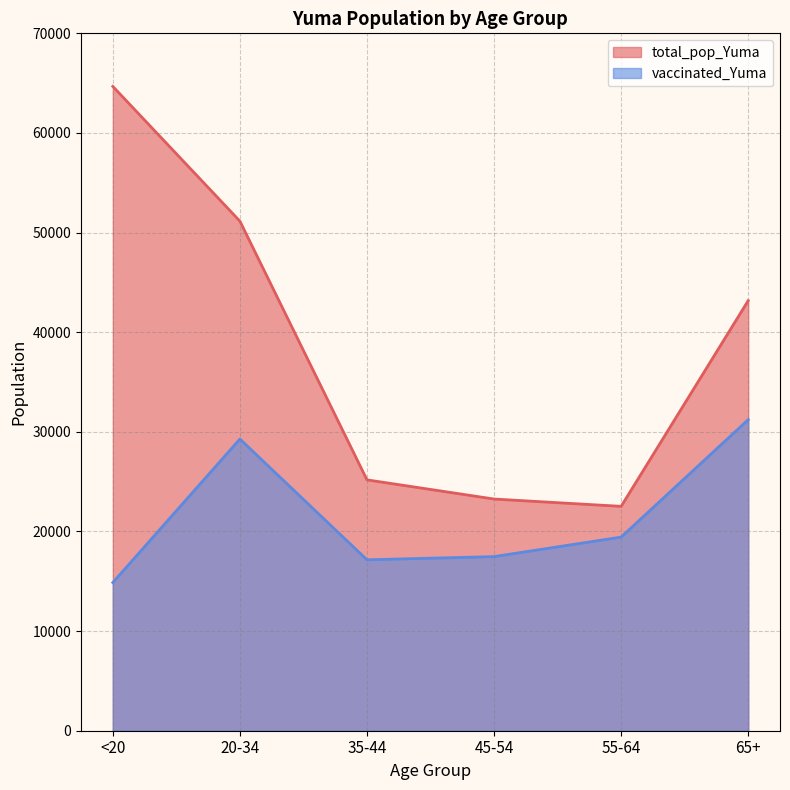

At which category is the sum across all series the highest?

20-34